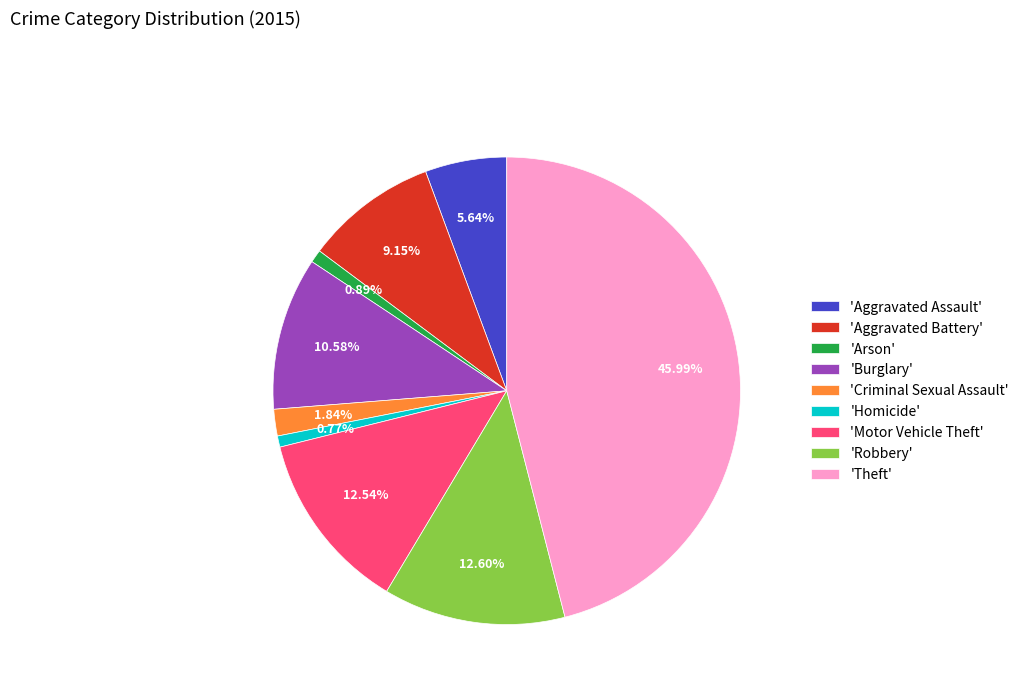

Combined, do 'Homicide' and 'Criminal Sexual Assault' account for over 50%?

No